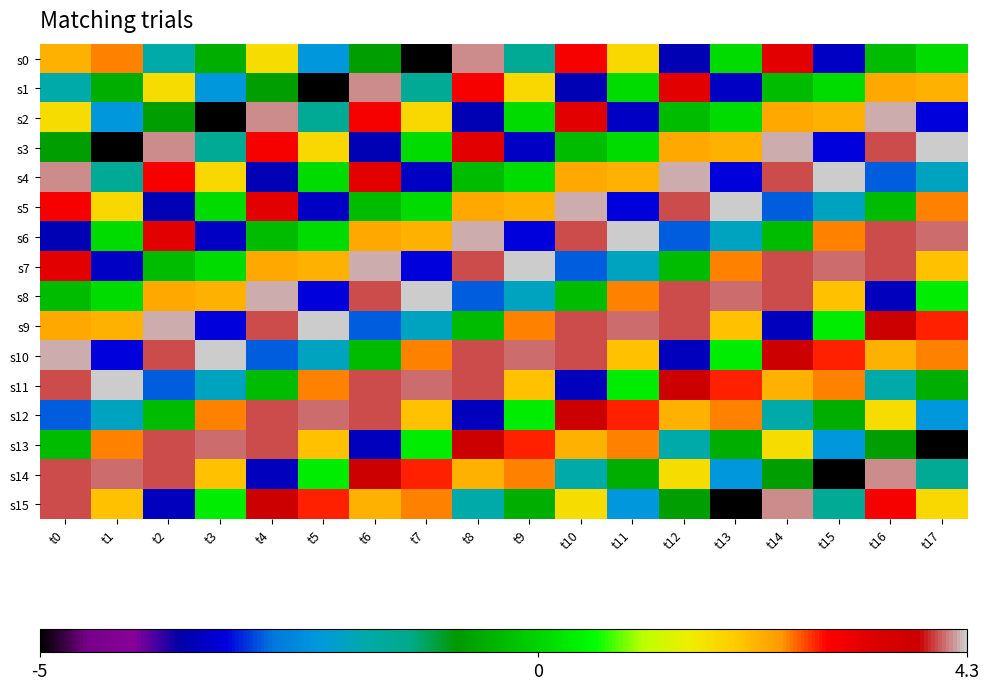

What is the greatest value displayed?

4.3